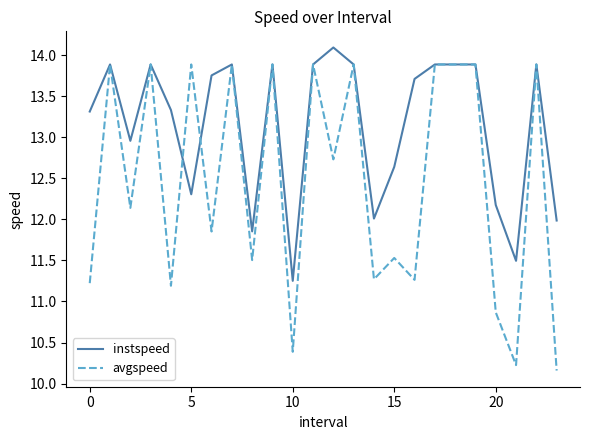

What is the difference between the maximum and second lowest values in the instspeed series?

2.6